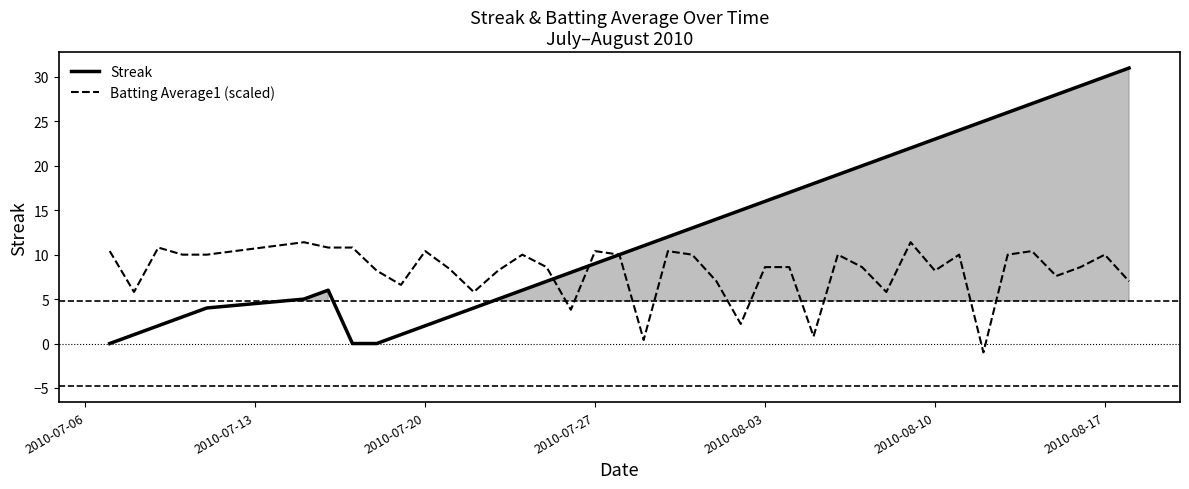

What is the lowest value of the Batting Average1 (scaled) series?

-1.0